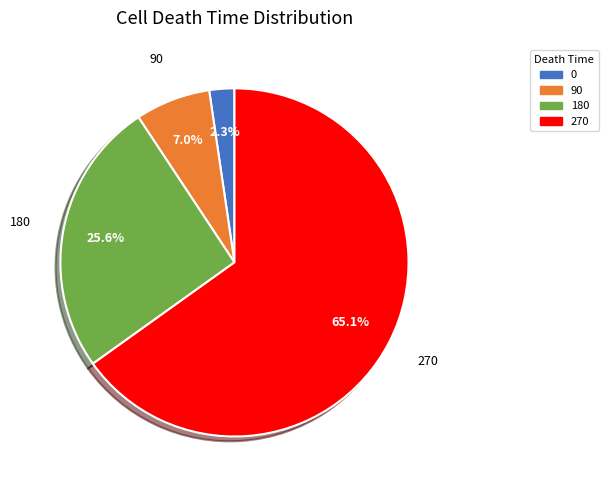

To the nearest percent, what is the combined percentage of 180 and 0?

28%